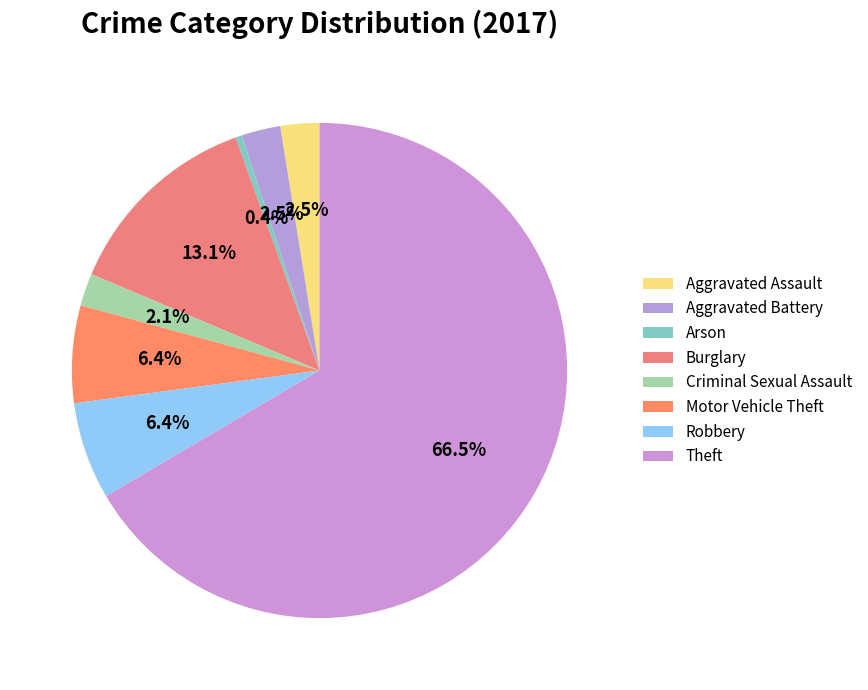

Count the number of slices in the pie.

8